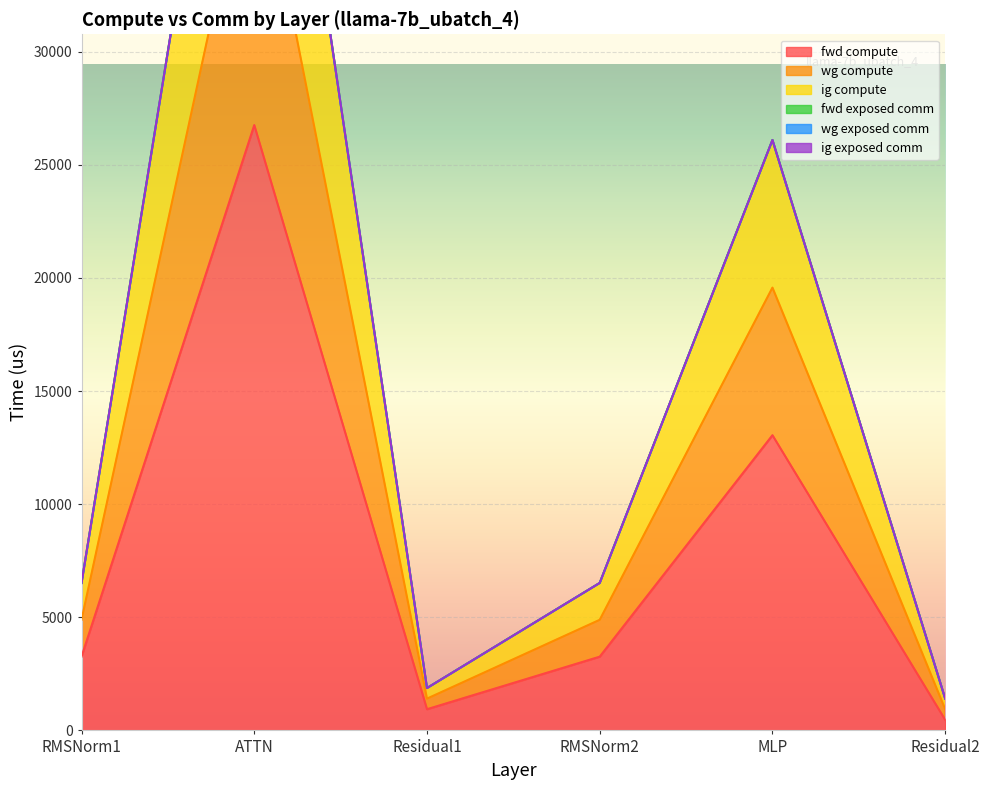

At which label does ig compute first exceed 6519?

RMSNorm1